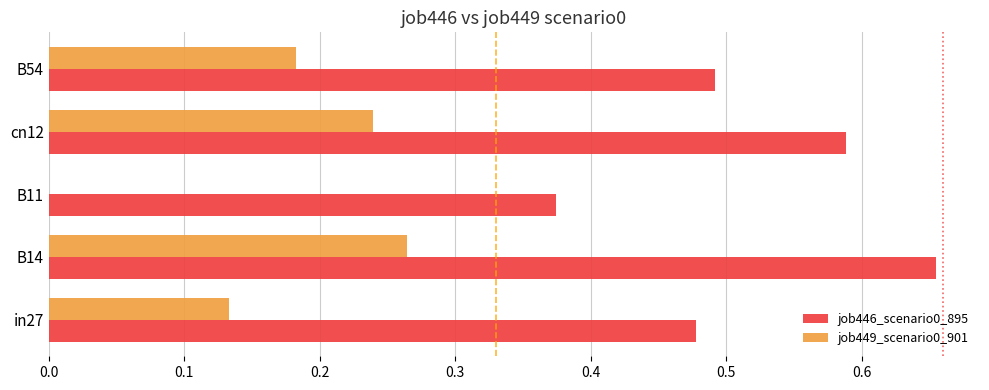

What is the sum of all job449_scenario0_901 values?

0.8